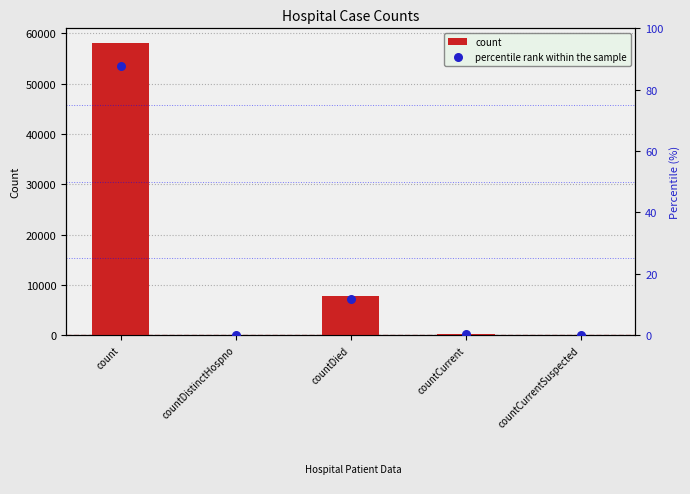

Is the value of count at countDied greater than the value of percentile rank within the sample at count?

Yes